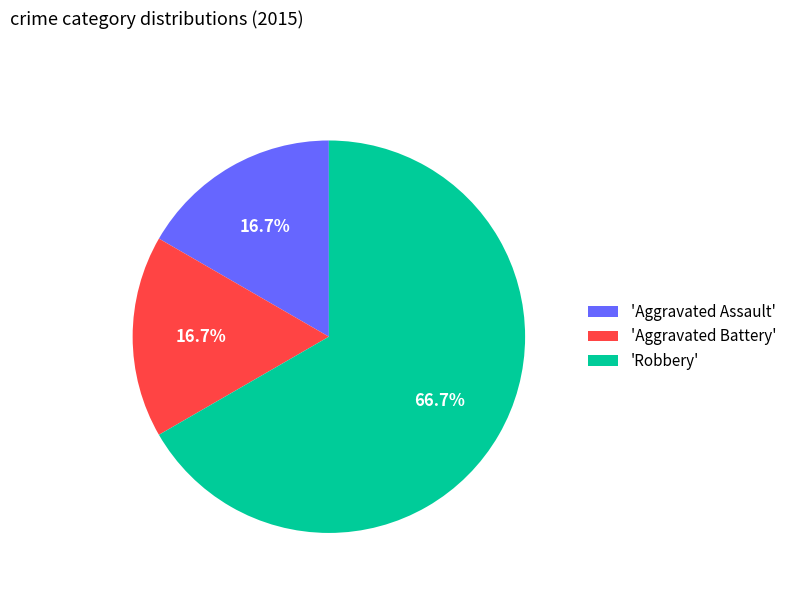

Which slice is the largest?

'Robbery'